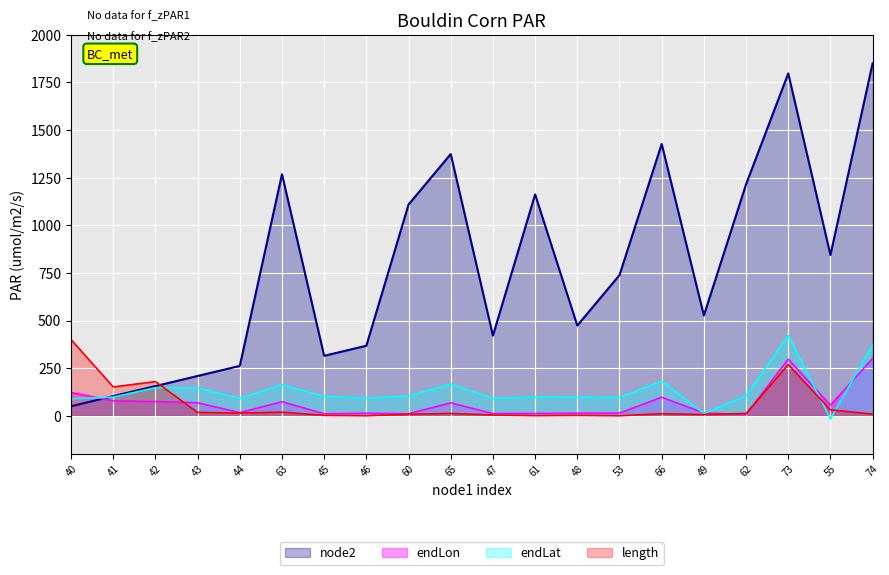

What is the maximum value shown in the chart?

1850.0